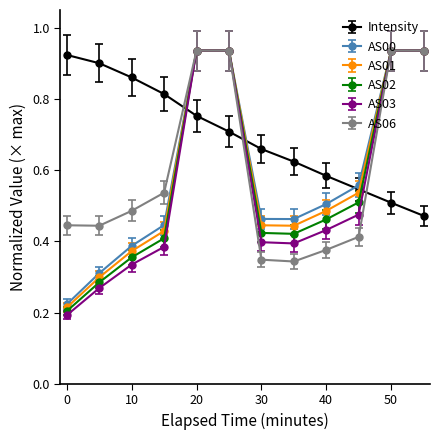

True or false: AS06 and Intensity cross at least once.

True